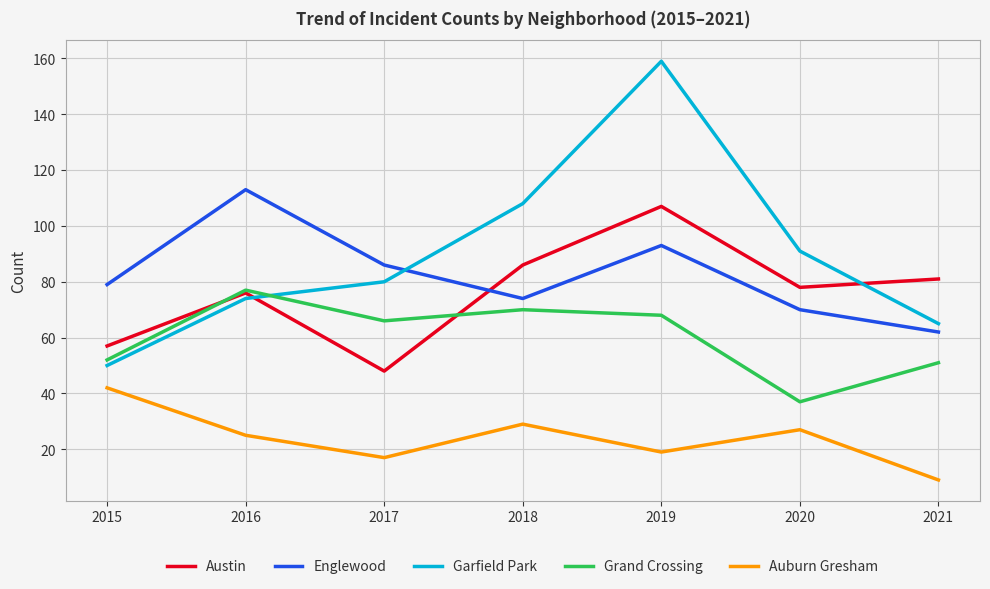

Which series changed the most between 2017 and 2018?

Austin